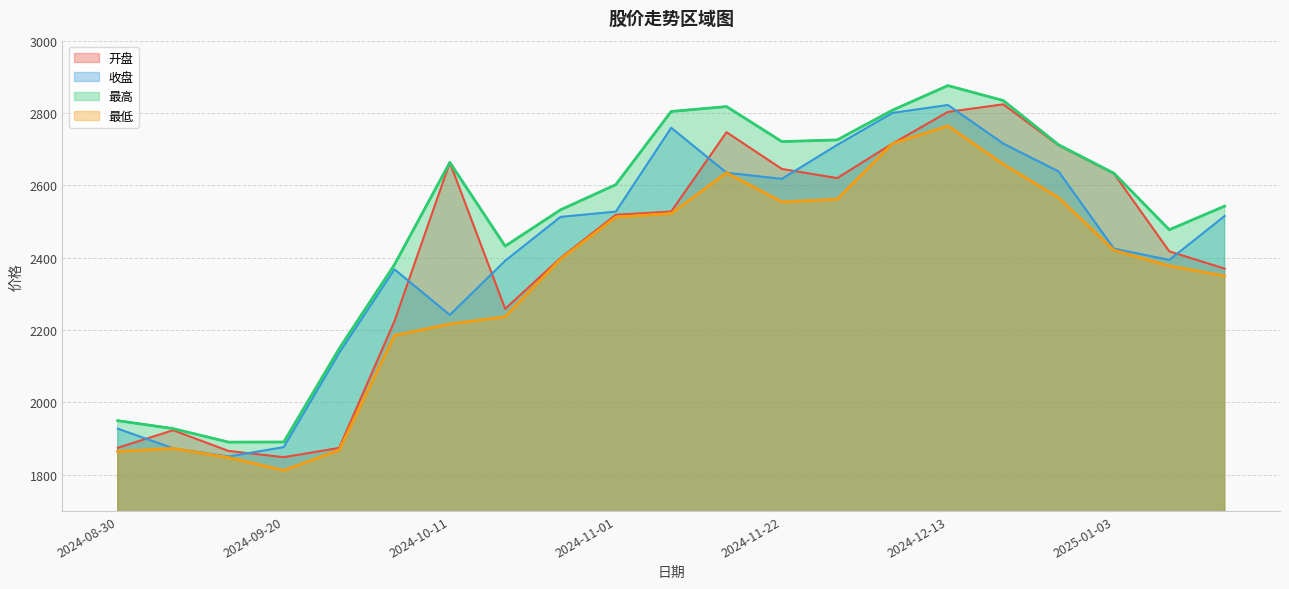

How many lines are shown in the chart?

4